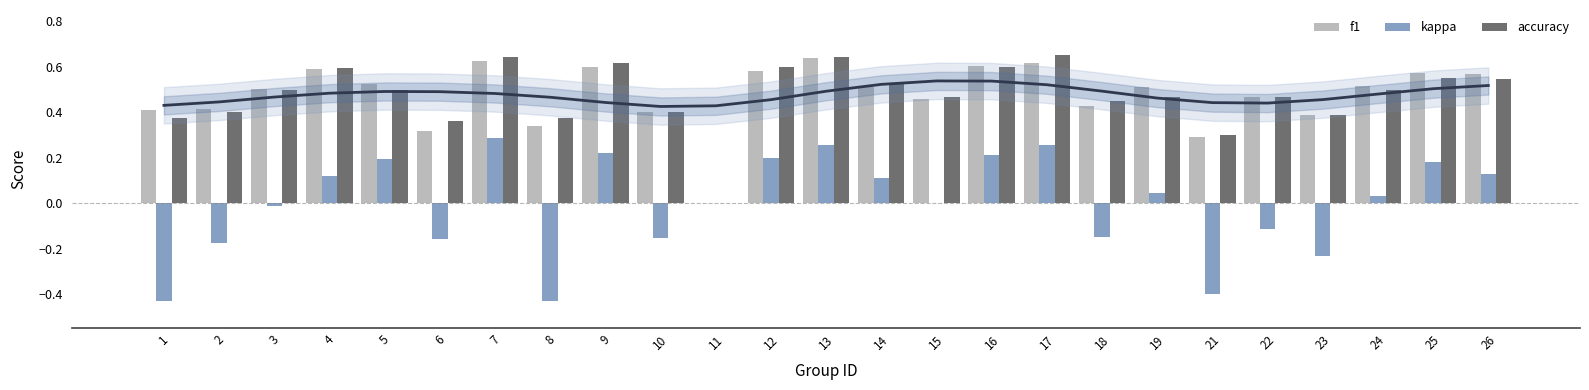

Which series has the largest range (max minus min)?

kappa